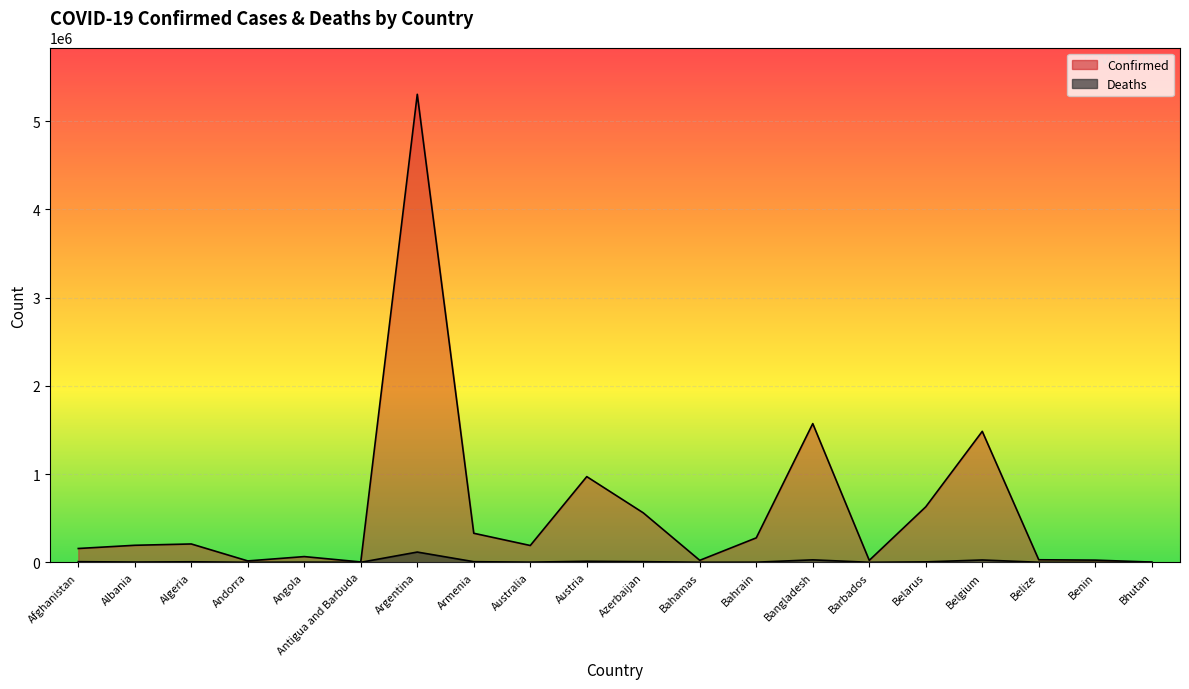

Is it true that Deaths equals 107 at Antigua and Barbuda?

True